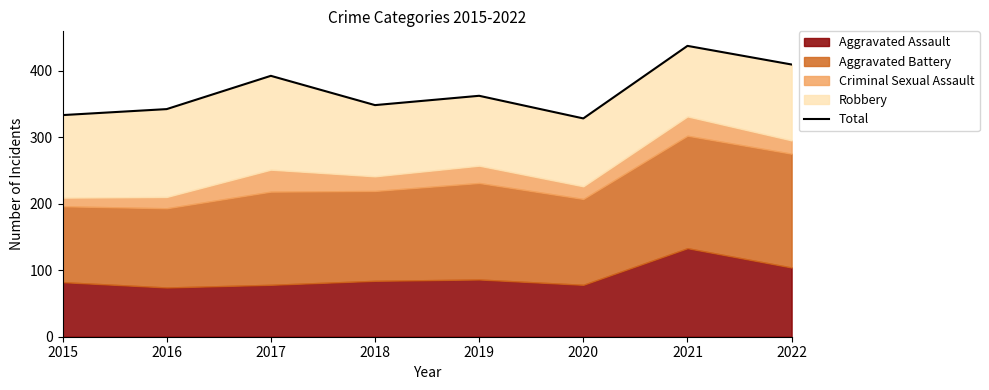

List the labels in order of value, smallest first.

2020, 2015, 2016, 2018, 2019, 2017, 2022, 2021